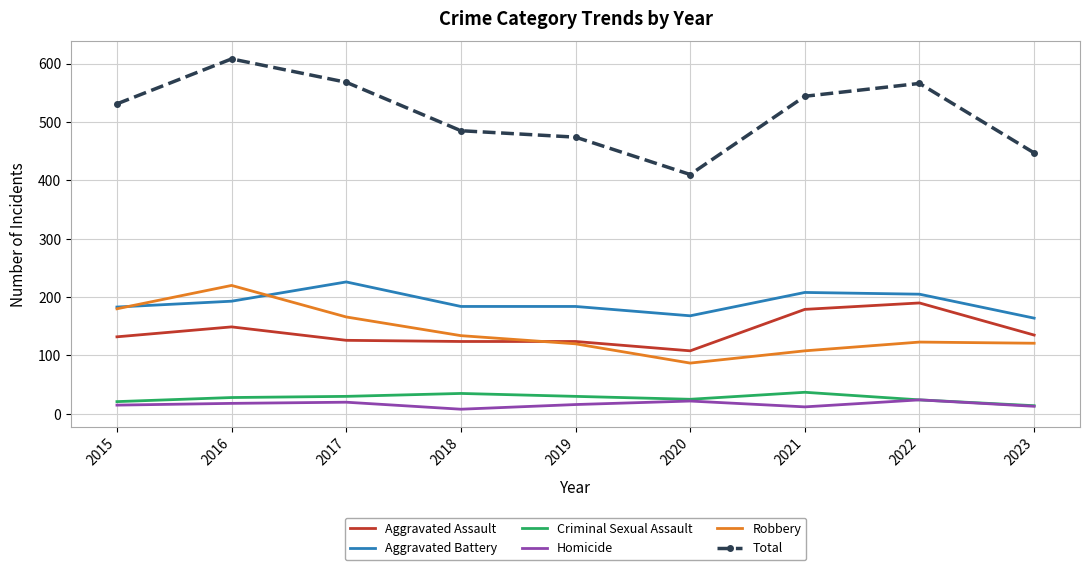

Which series has the largest total across all categories?

Total